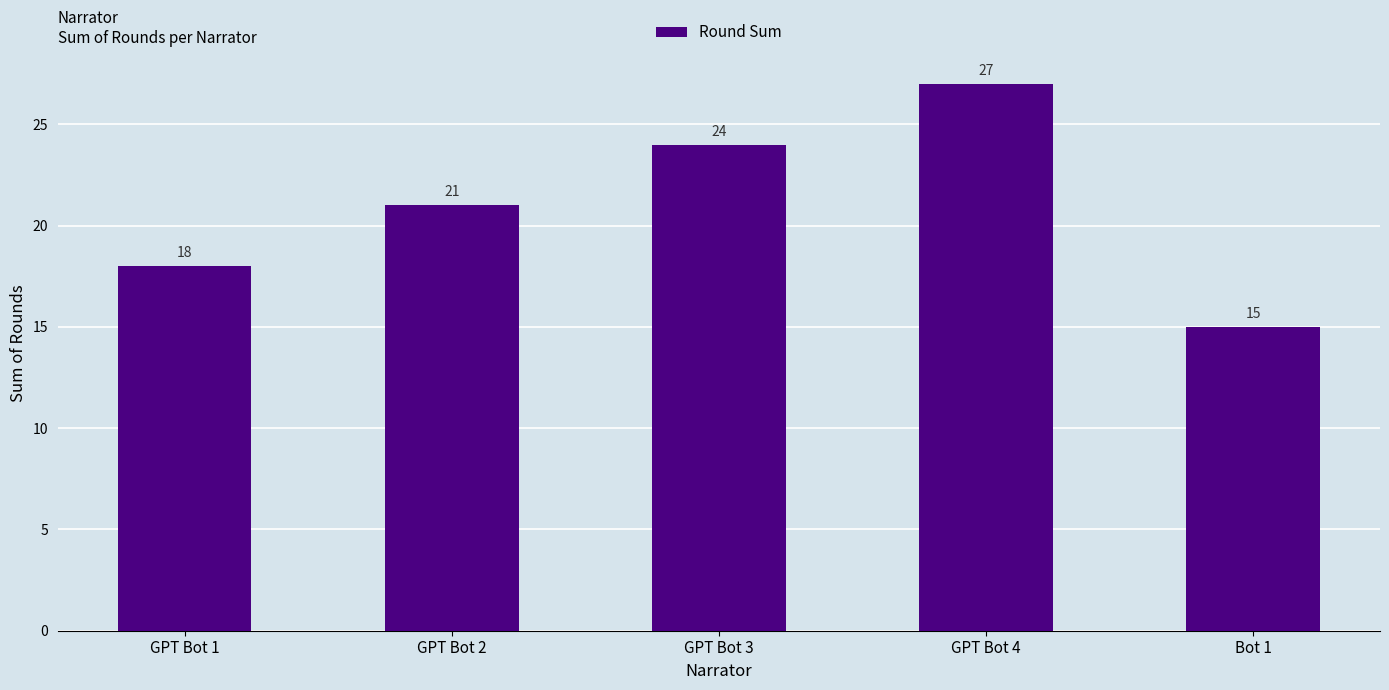

What is the value of the 2nd bar from the left?

21